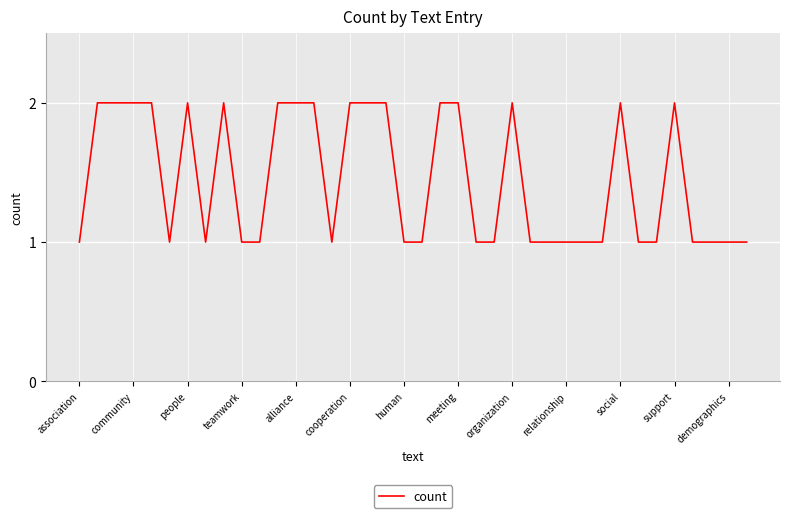

What is the maximum value shown in the chart?

2